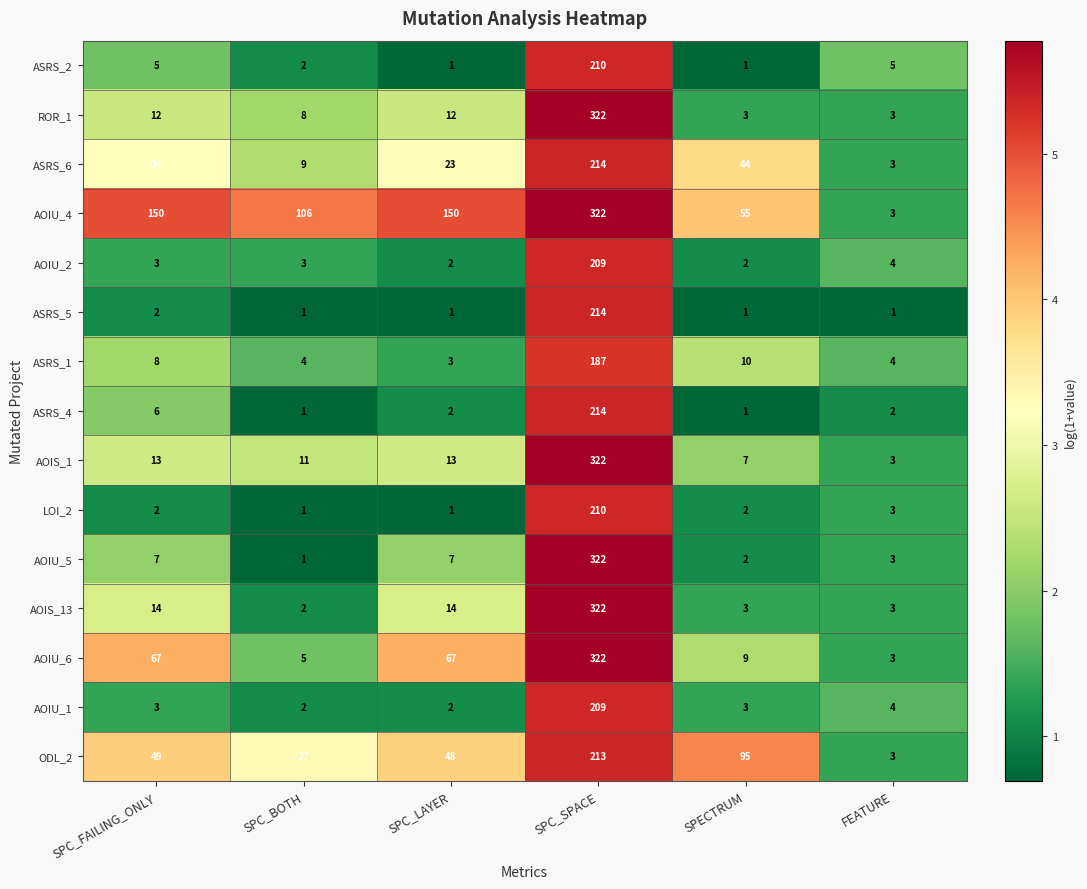

Is the value of AOIU_6 at SPECTRUM greater than the value of ROR_1 at SPC_BOTH?

Yes